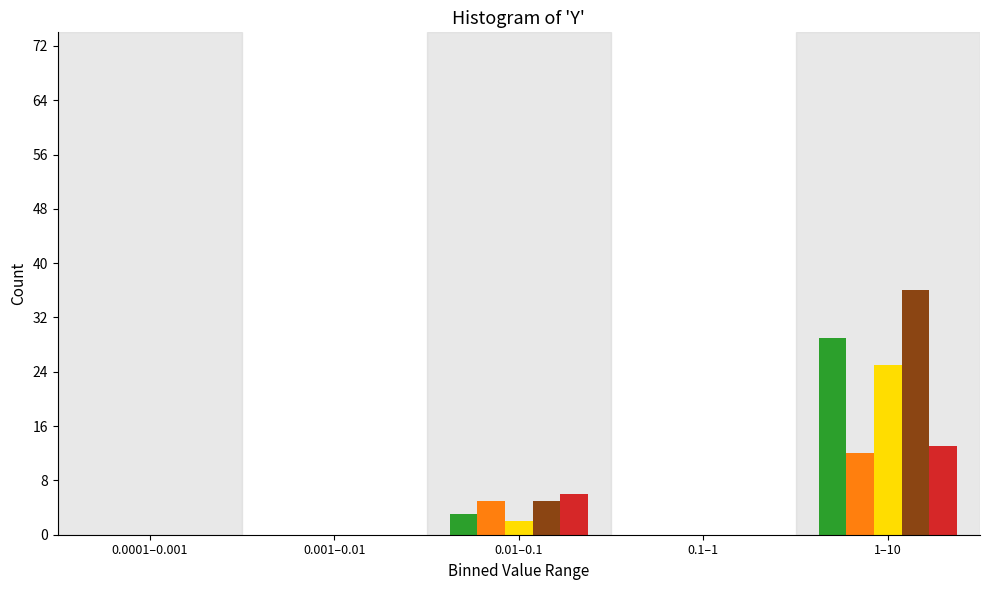

At which category is the sum across all series the highest?

1–10